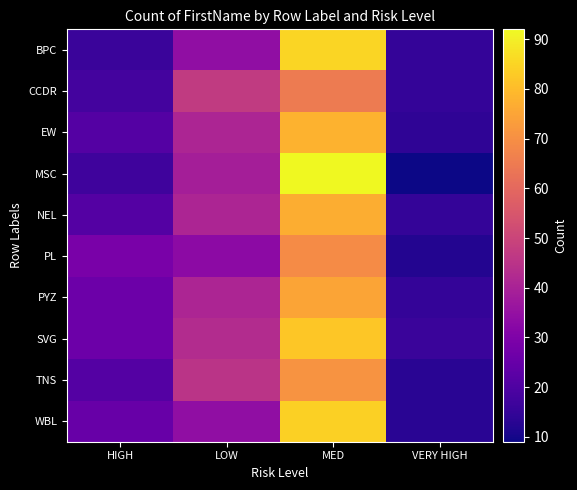

Reading left to right, what are all the values shown in this chart?

BPC: HIGH=16	LOW=34	MED=85	VERY HIGH=15
CCDR: HIGH=18	LOW=47	MED=65	VERY HIGH=15
EW: HIGH=21	LOW=41	MED=78	VERY HIGH=14
MSC: HIGH=17	LOW=39	MED=92	VERY HIGH=9
NEL: HIGH=21	LOW=41	MED=77	VERY HIGH=15
PL: HIGH=29	LOW=33	MED=69	VERY HIGH=12
PYZ: HIGH=26	LOW=41	MED=75	VERY HIGH=15
SVG: HIGH=26	LOW=43	MED=82	VERY HIGH=16
TNS: HIGH=21	LOW=45	MED=71	VERY HIGH=13
WBL: HIGH=25	LOW=34	MED=84	VERY HIGH=13